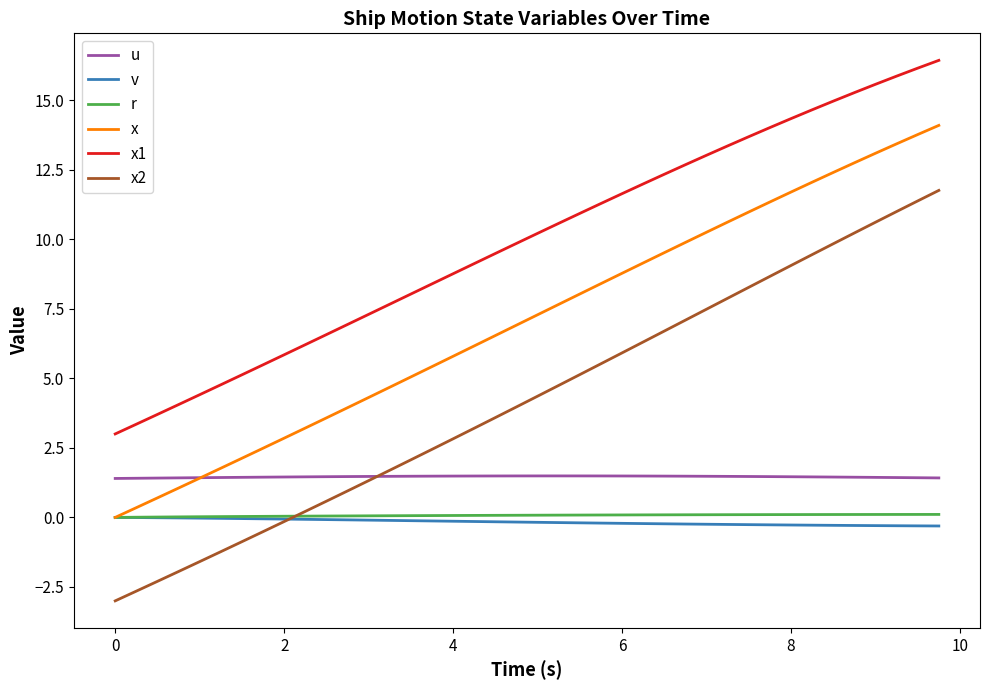

What is the minimum value for x2?

-3.0